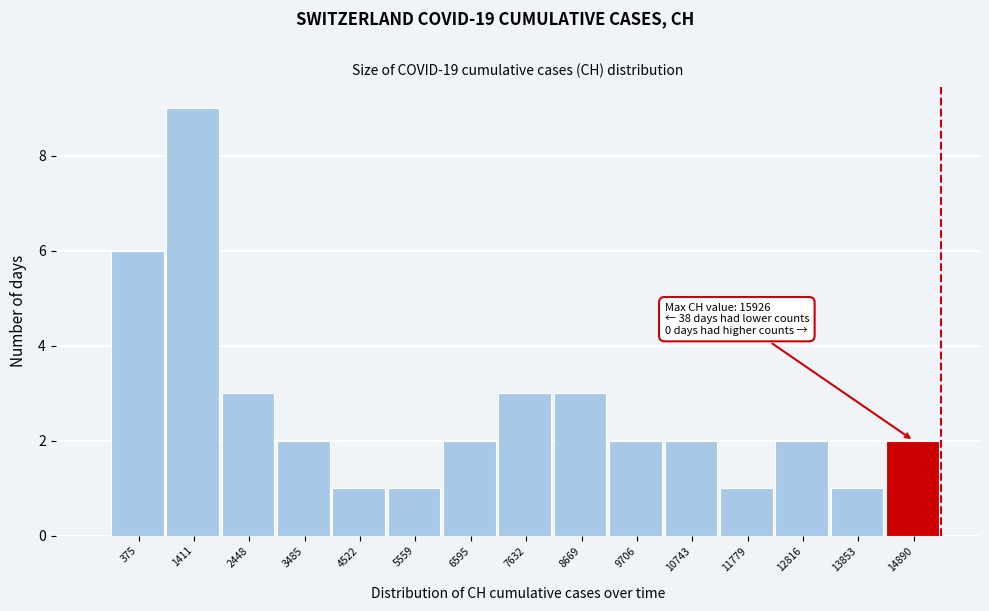

Reading right to left, transcribe all the data shown in this chart.

2	1	2	1	2	2	3	3	2	1	1	2	3	9	6